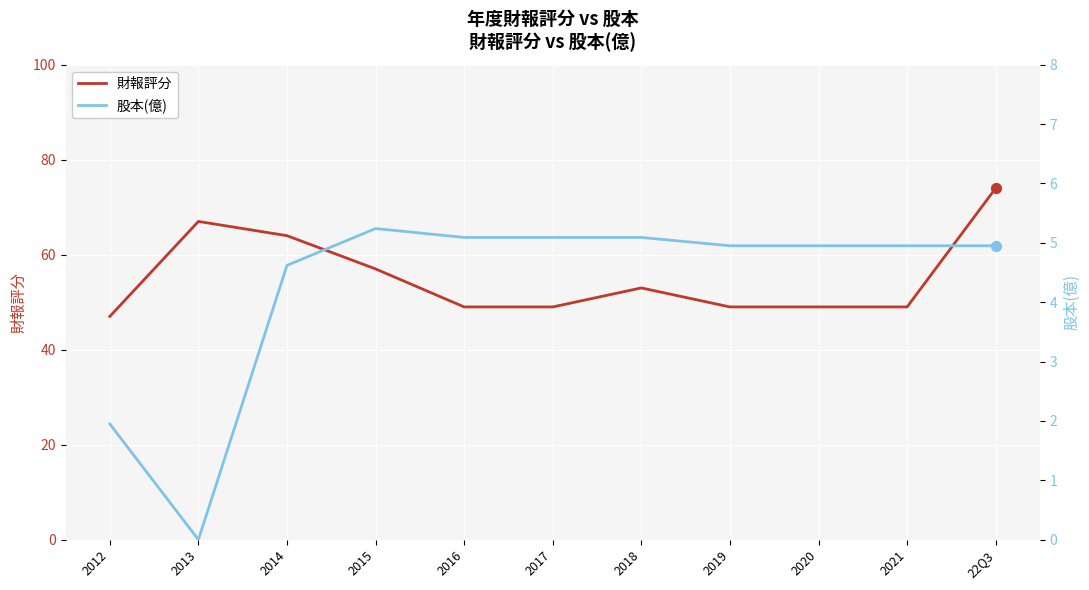

At how many categories does at least one series exceed 38?

11